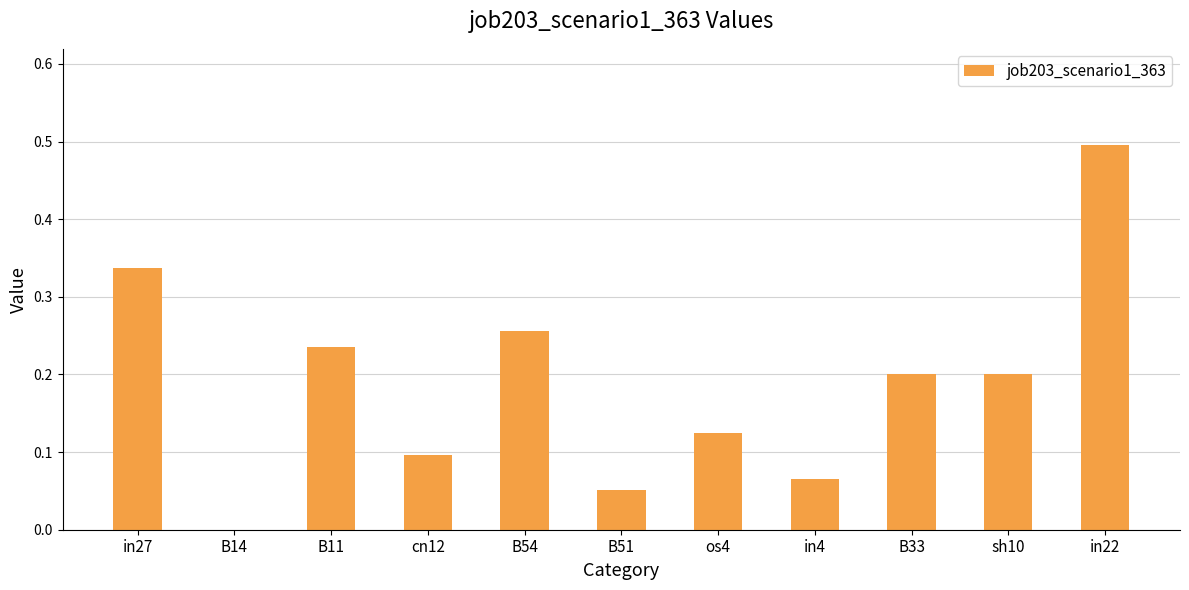

What is the change in value from in27 to B14?

-0.3